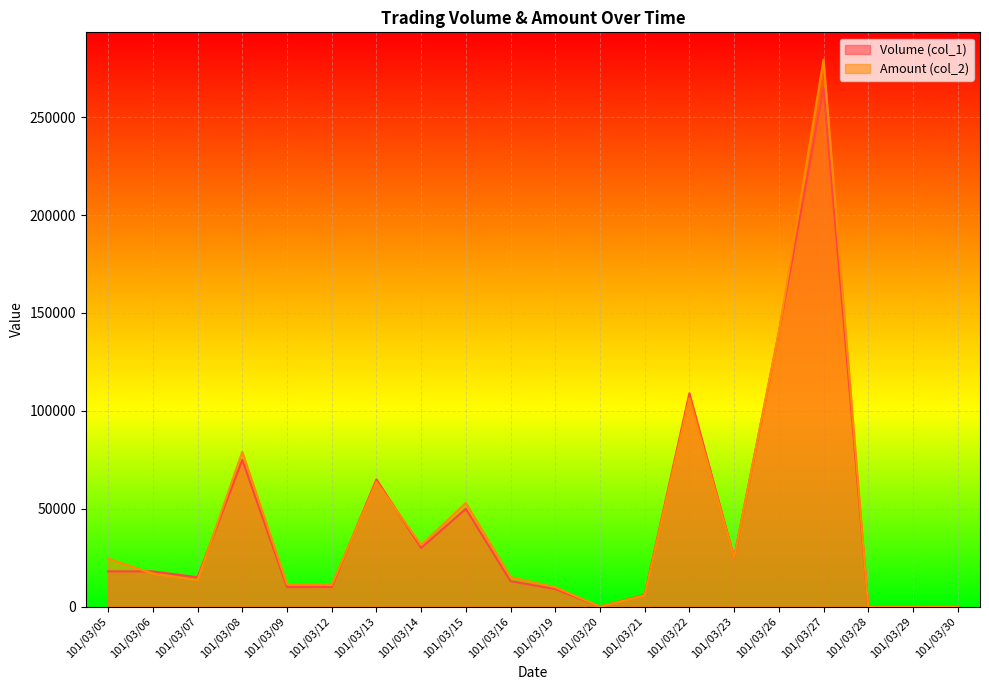

How many lines are shown in the chart?

2